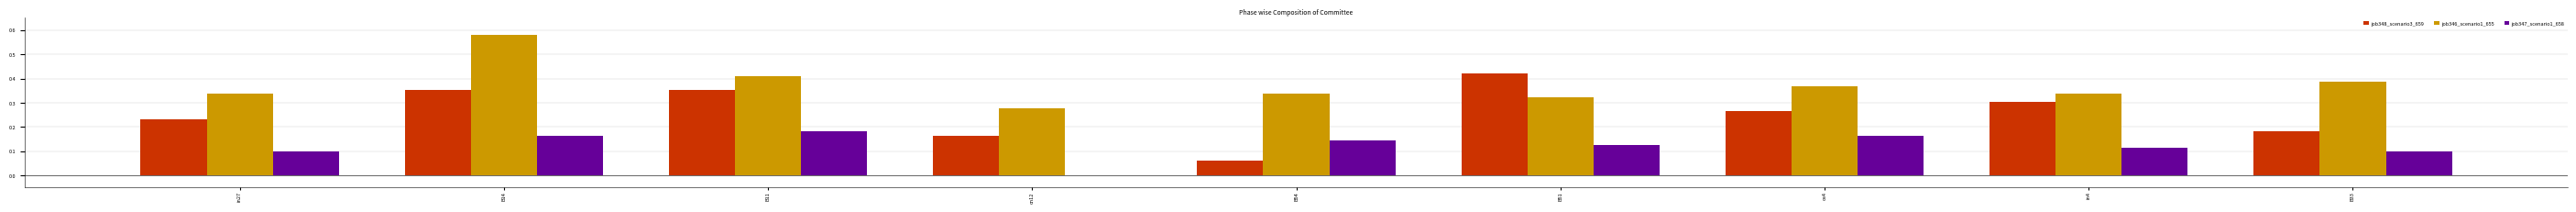

Count the number of data series in this chart.

3